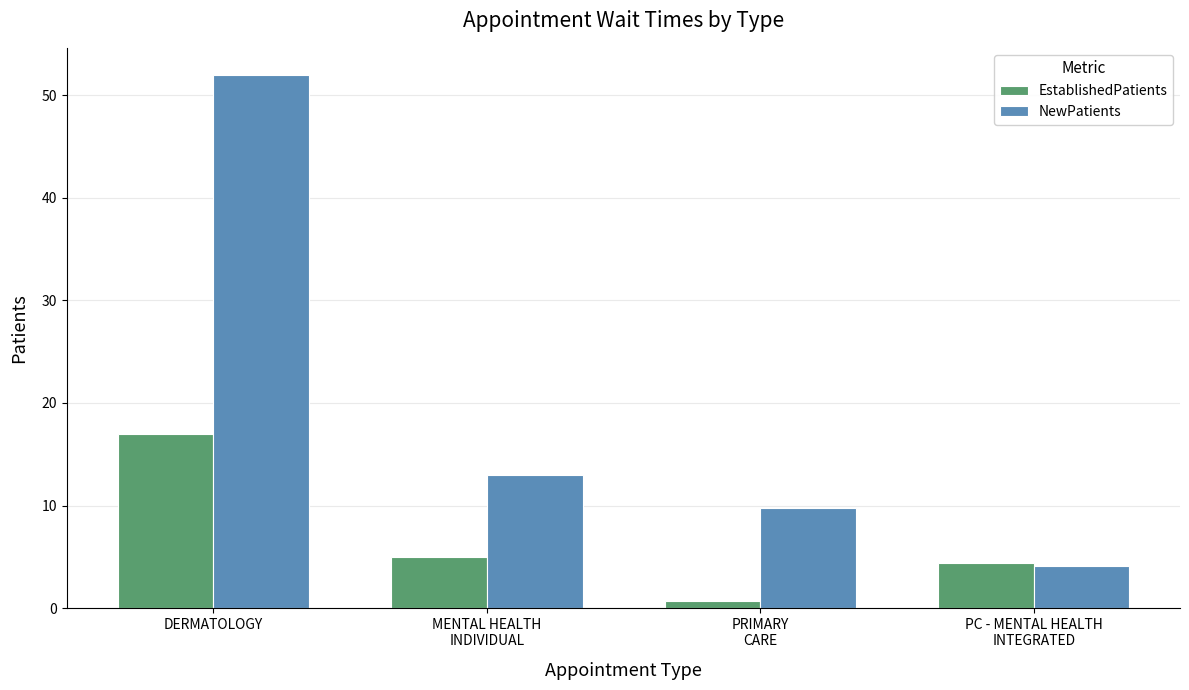

Where does the EstablishedPatients series first go above 5?

DERMATOLOGY